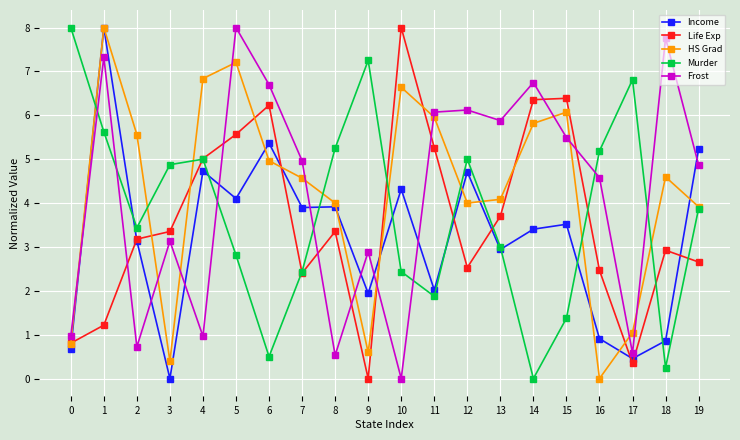

After their last crossing, which series has the higher values: Murder or Life Exp?

Murder